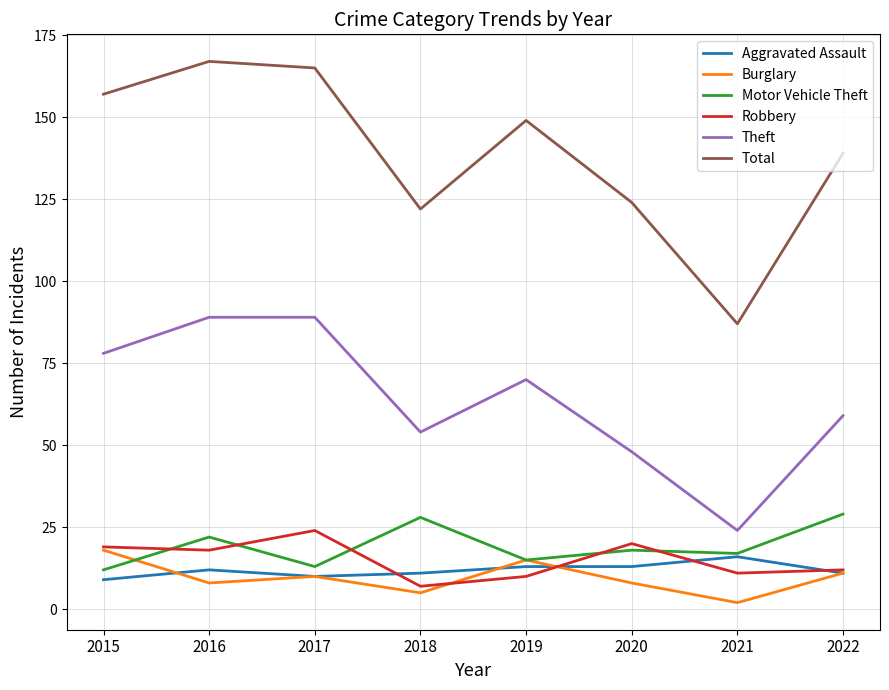

Is the value of Aggravated Assault at 2017 greater than the value of Total at 2015?

No